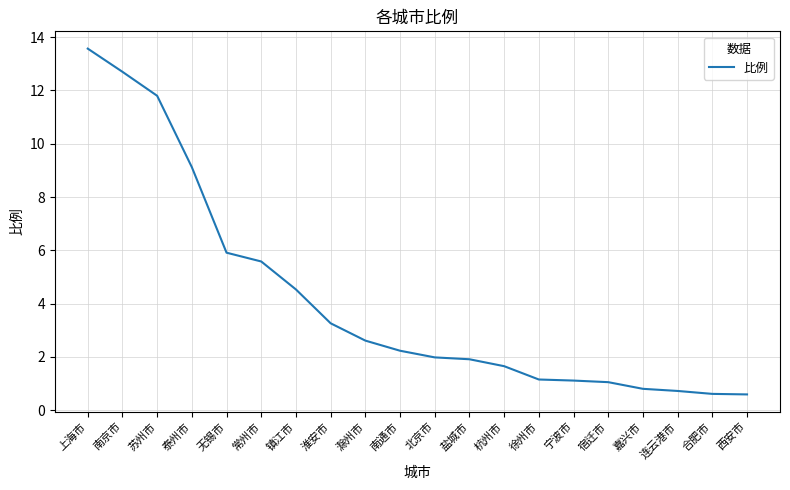

What is the difference between the maximum and minimum values?

13.0